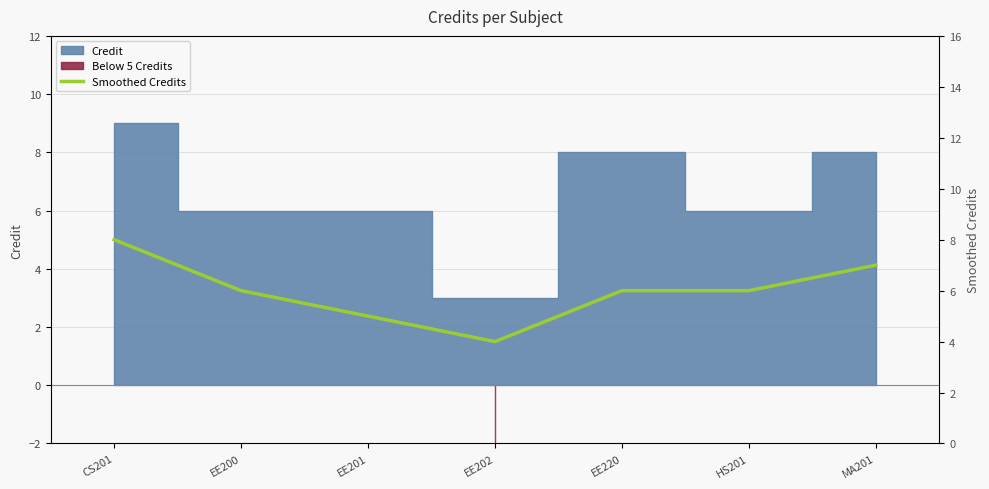

Reading right to left, extract all data points from this chart.

7	6	6	4	5	6	8